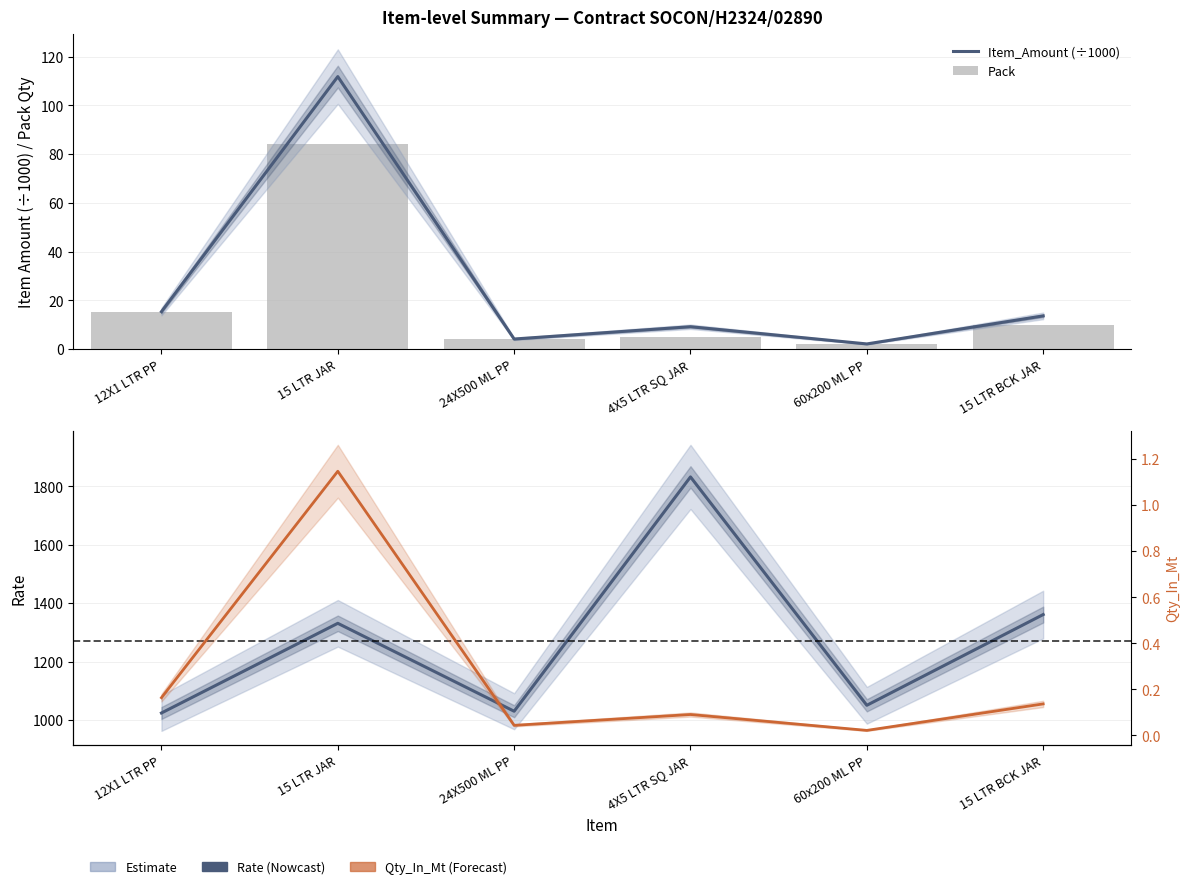

How many groups of bars are there?

6